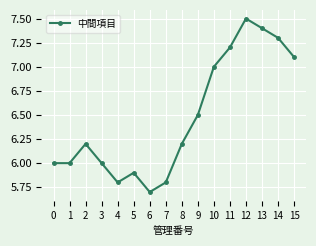

What is the change in value from 5 to 7?

-0.1